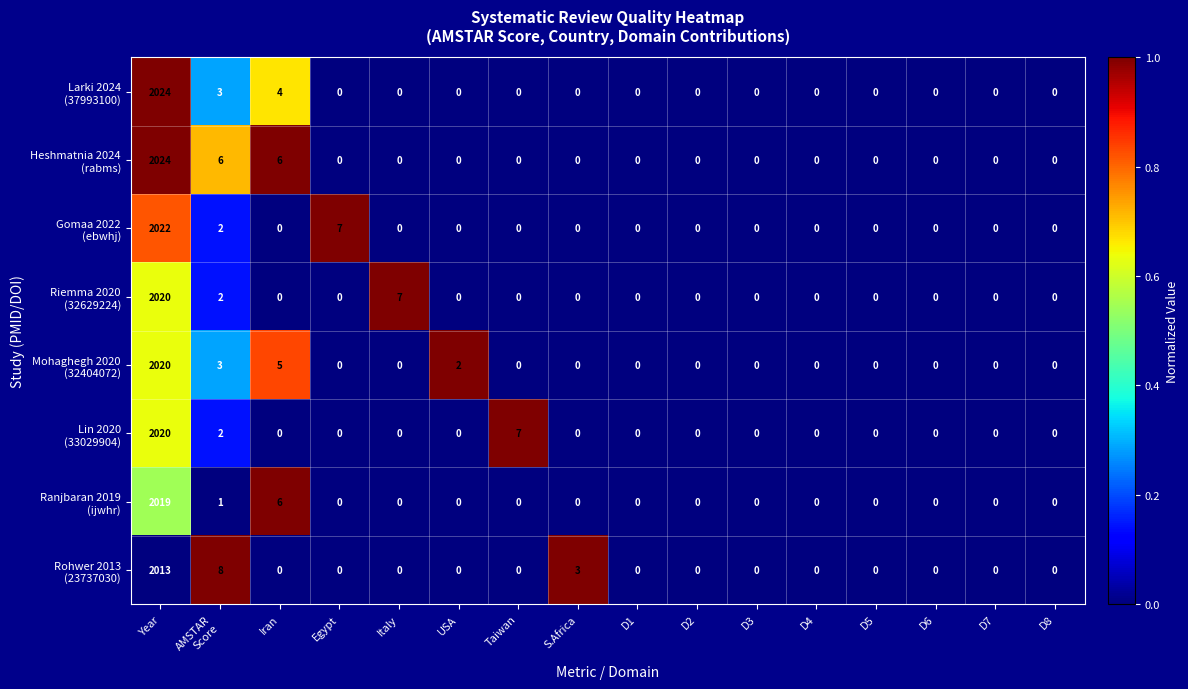

At which category is the sum across all series the highest?

Year